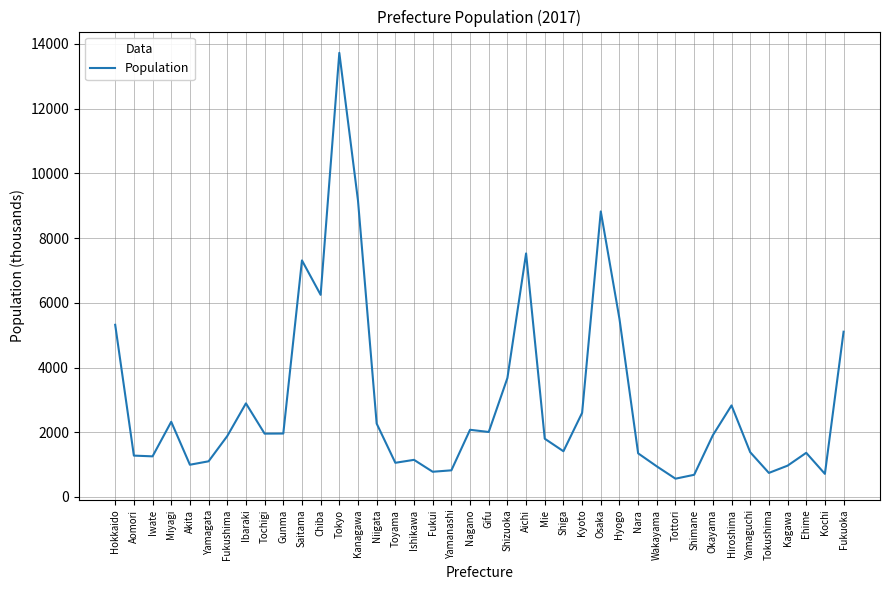

Where is the data nearest to the value 7144?

Saitama